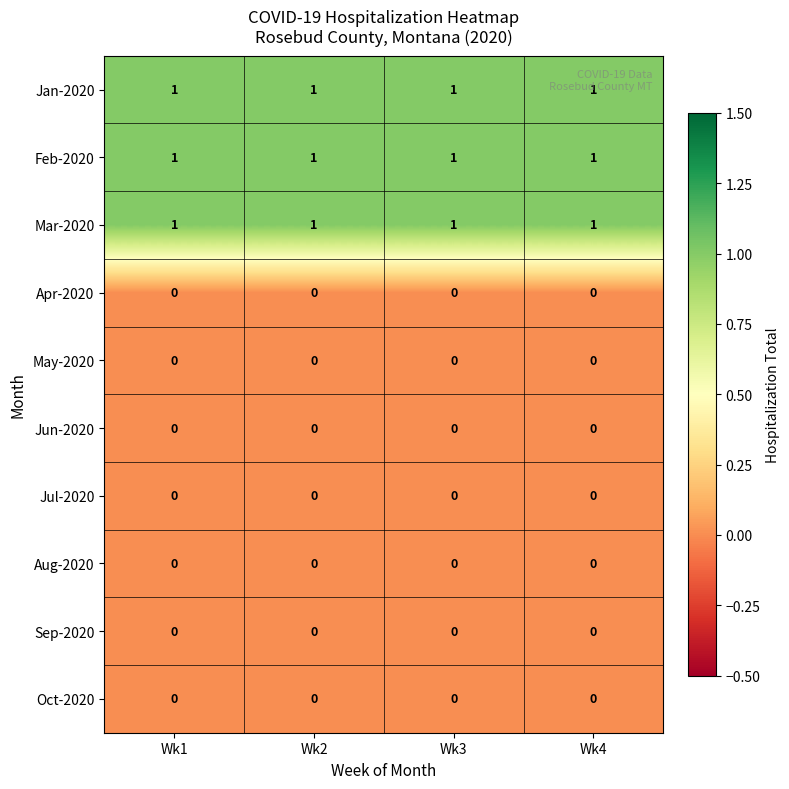

The value of Mar-2020 at Wk3 is 1. True or false?

True